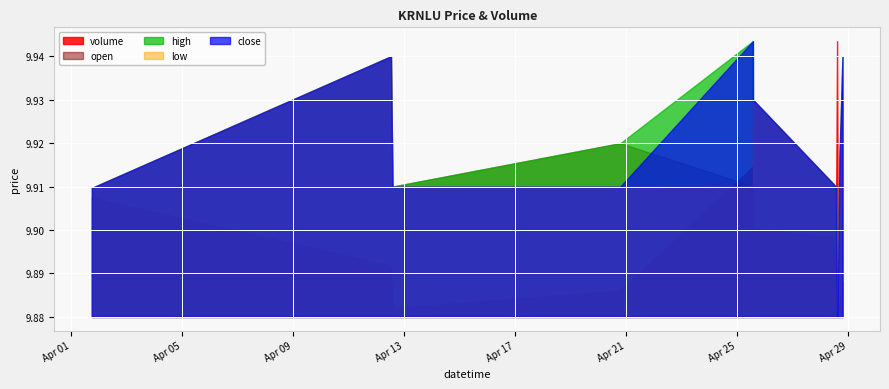

What are all the series names shown in the legend?

volume, open, high, low, close